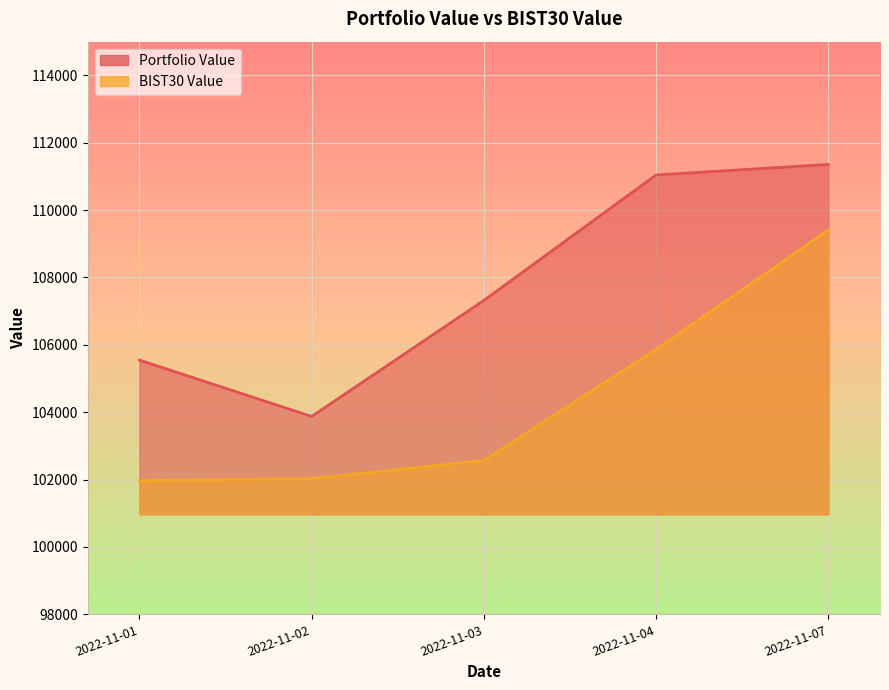

Is it true that BIST30 Value equals 61152.6 at 2022-11-04?

False